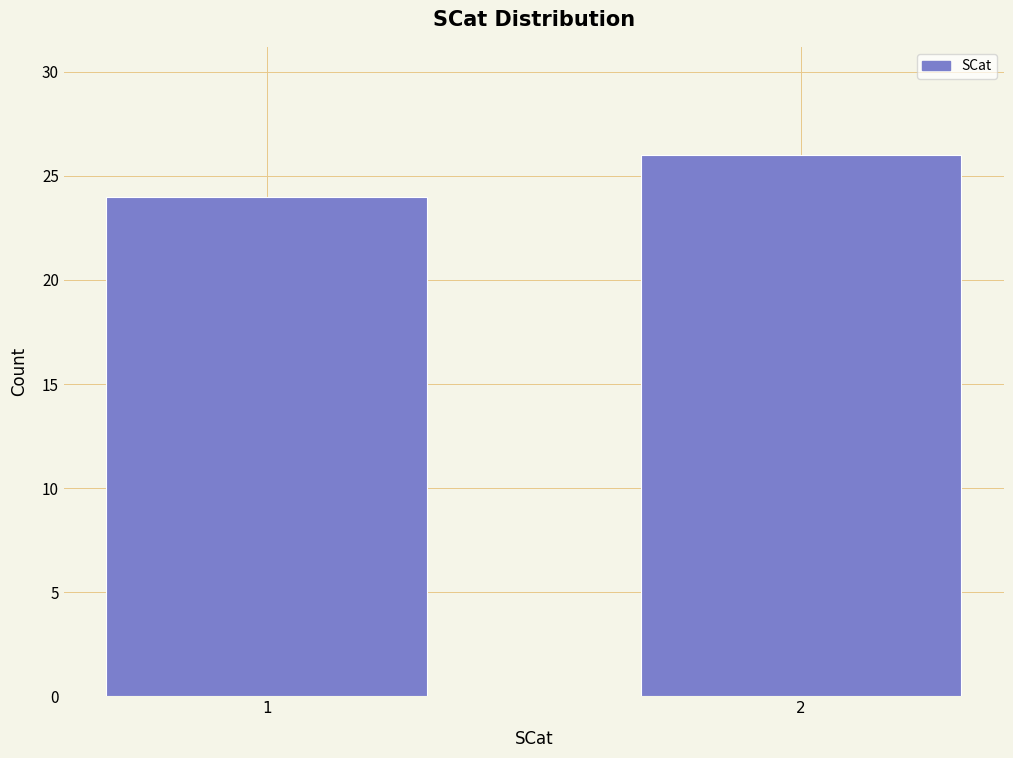

Reading left to right, transcribe all the data shown in this chart.

1=24	2=26